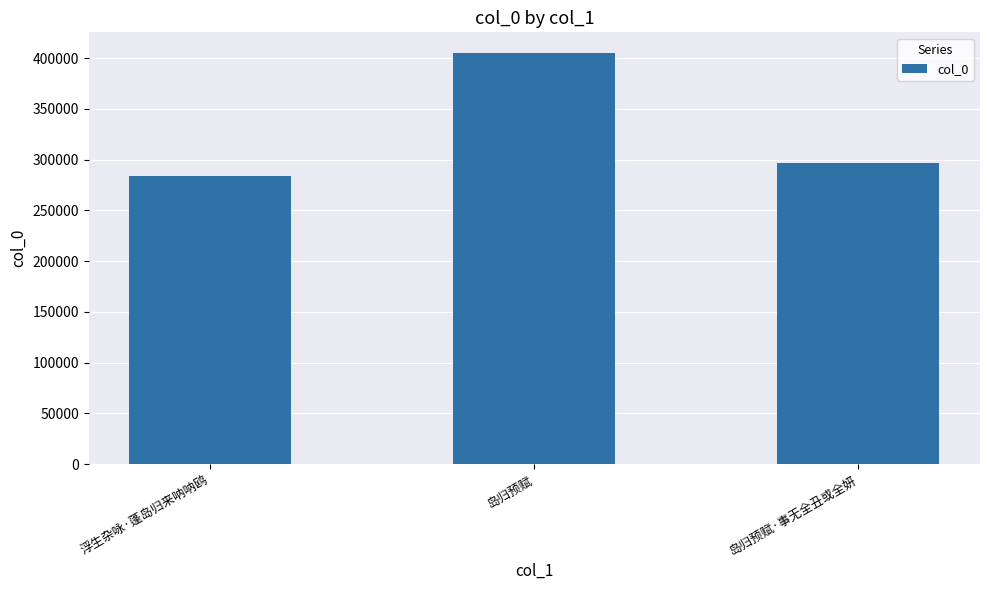

Where does the data first go above 296194?

岛归预赋